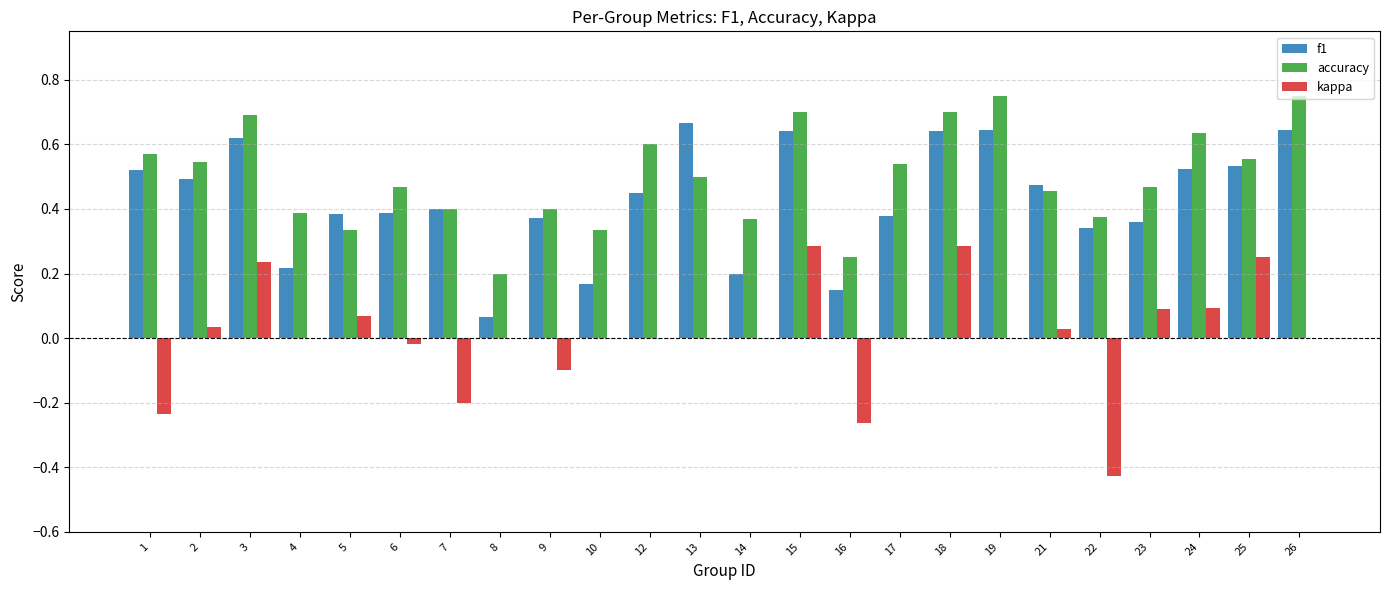

The value of kappa at 22 is -0.2. True or false?

False